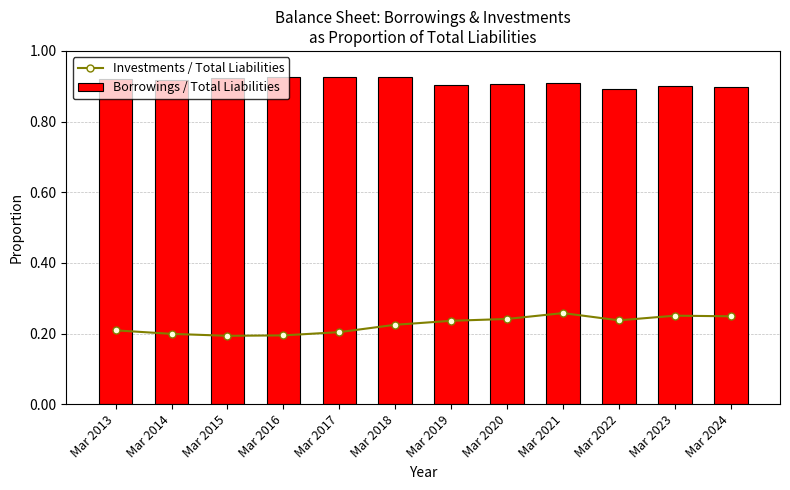

The value of Borrowings / Total Liabilities at Mar 2023 is 1.3. True or false?

False